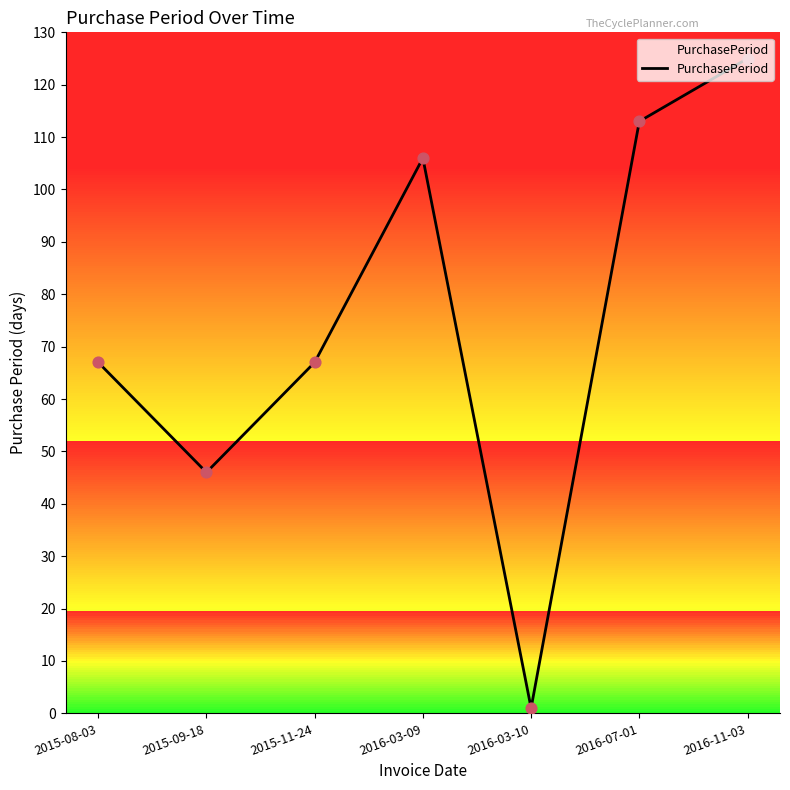

Between 2016-07-01 and 2016-03-10, which is larger?

2016-07-01